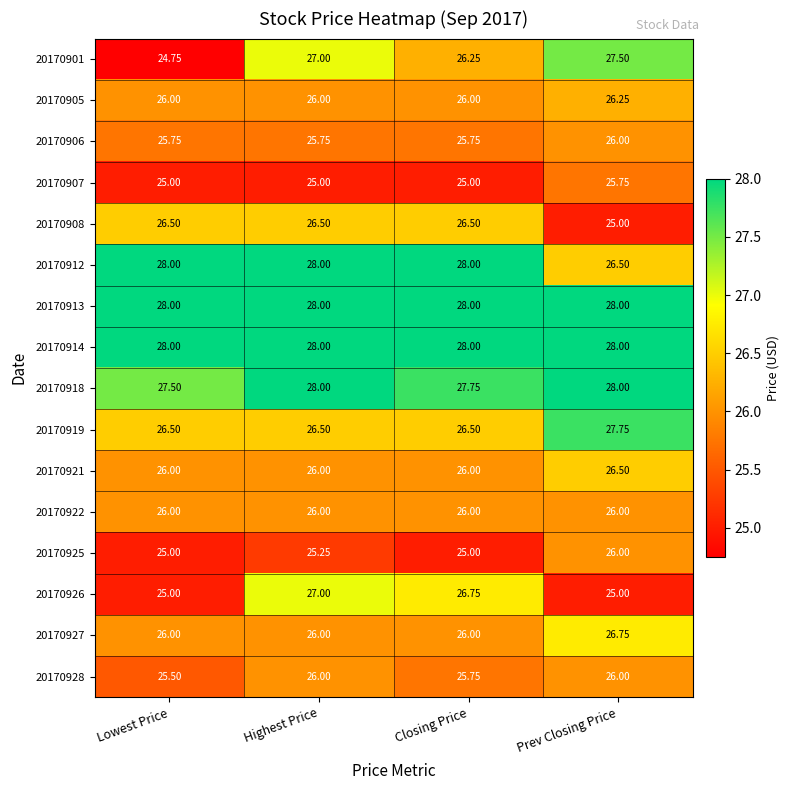

Where does the 20170926 series first go above 26?

Highest Price